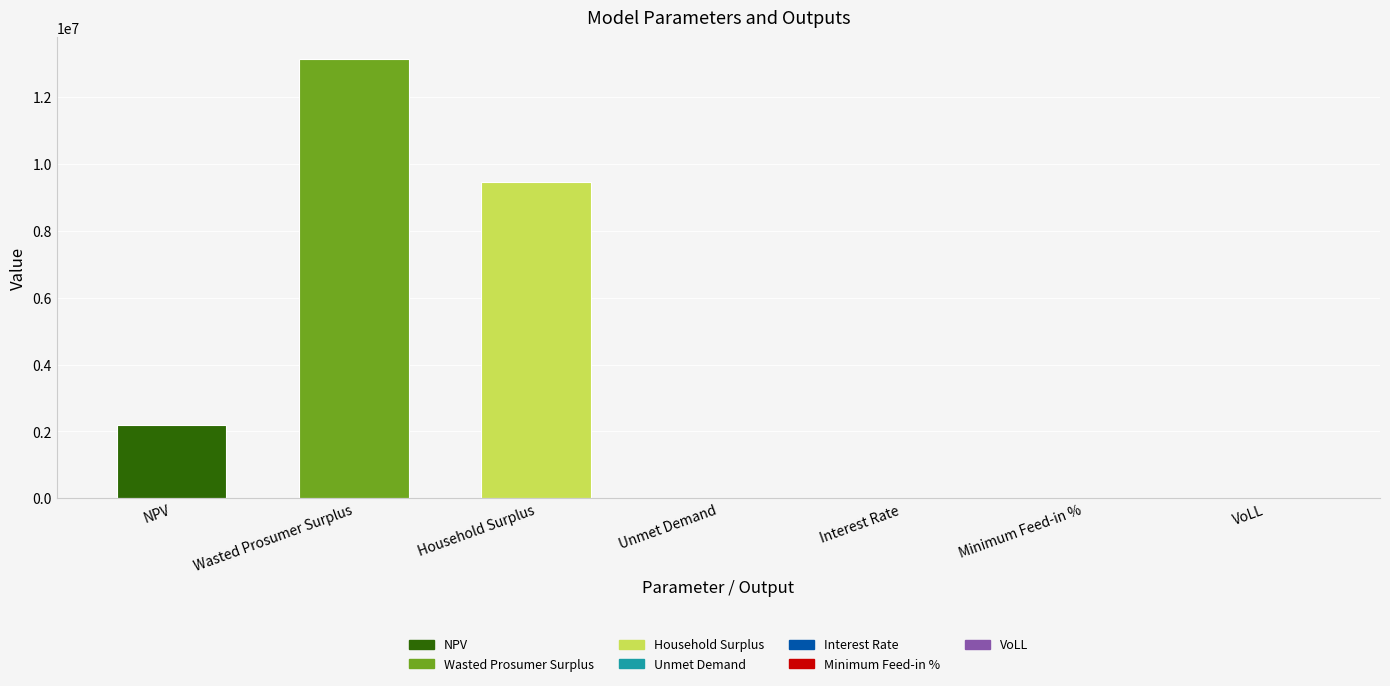

The value at Household Surplus is 9457295.4. True or false?

True